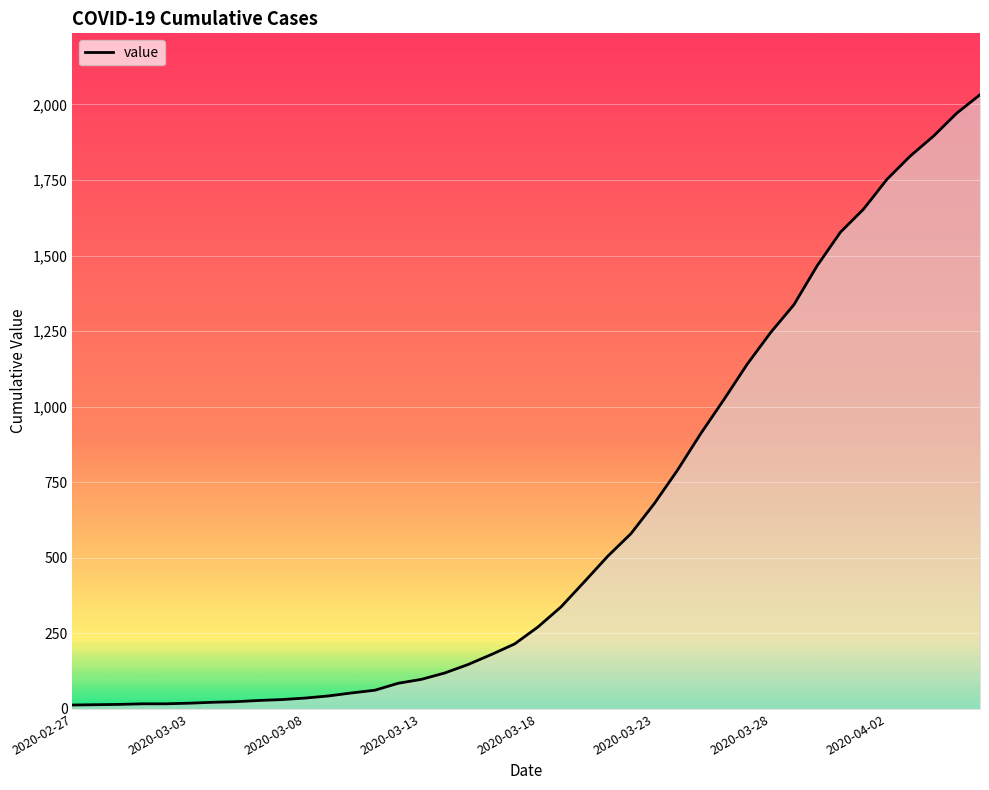

What is the sum of all values?

24656